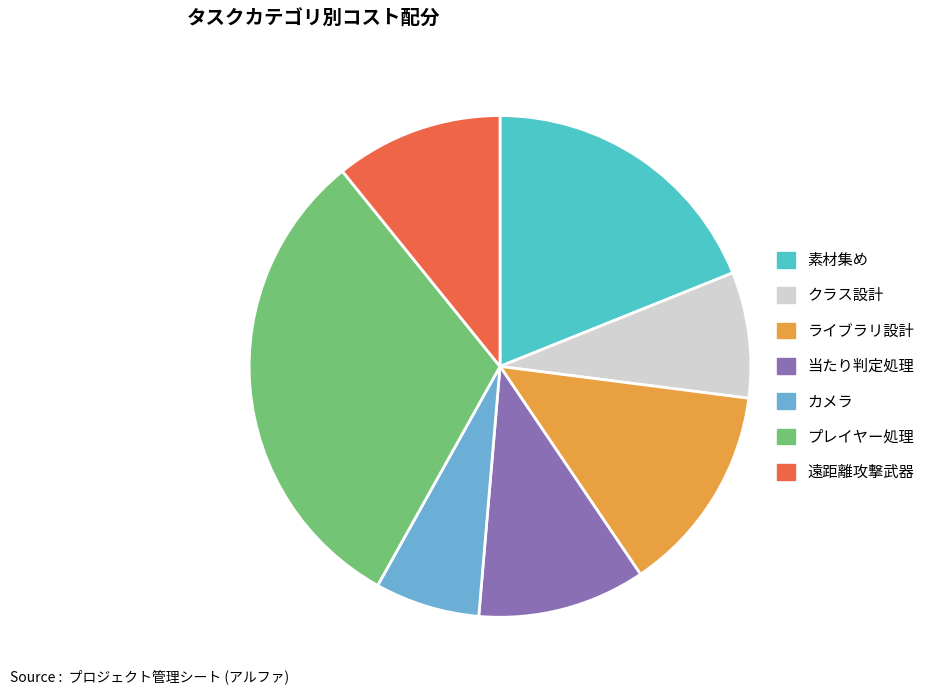

Is it true that カメラ is 7% of the pie?

True